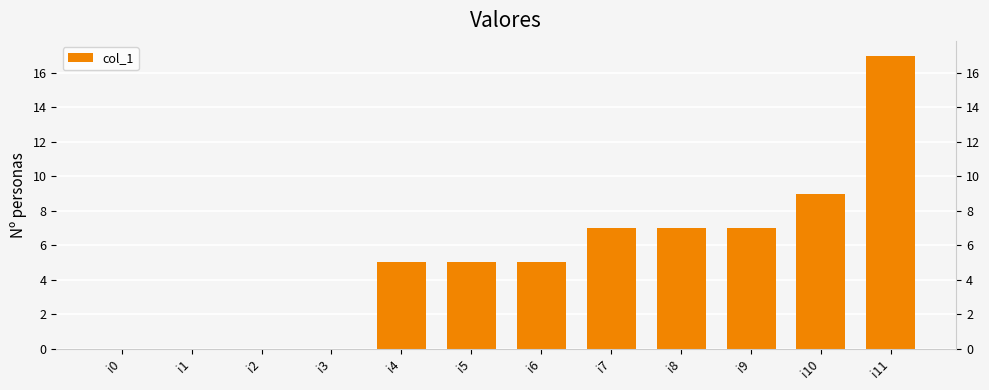

At which category does the chart reach its minimum across all series?

i0